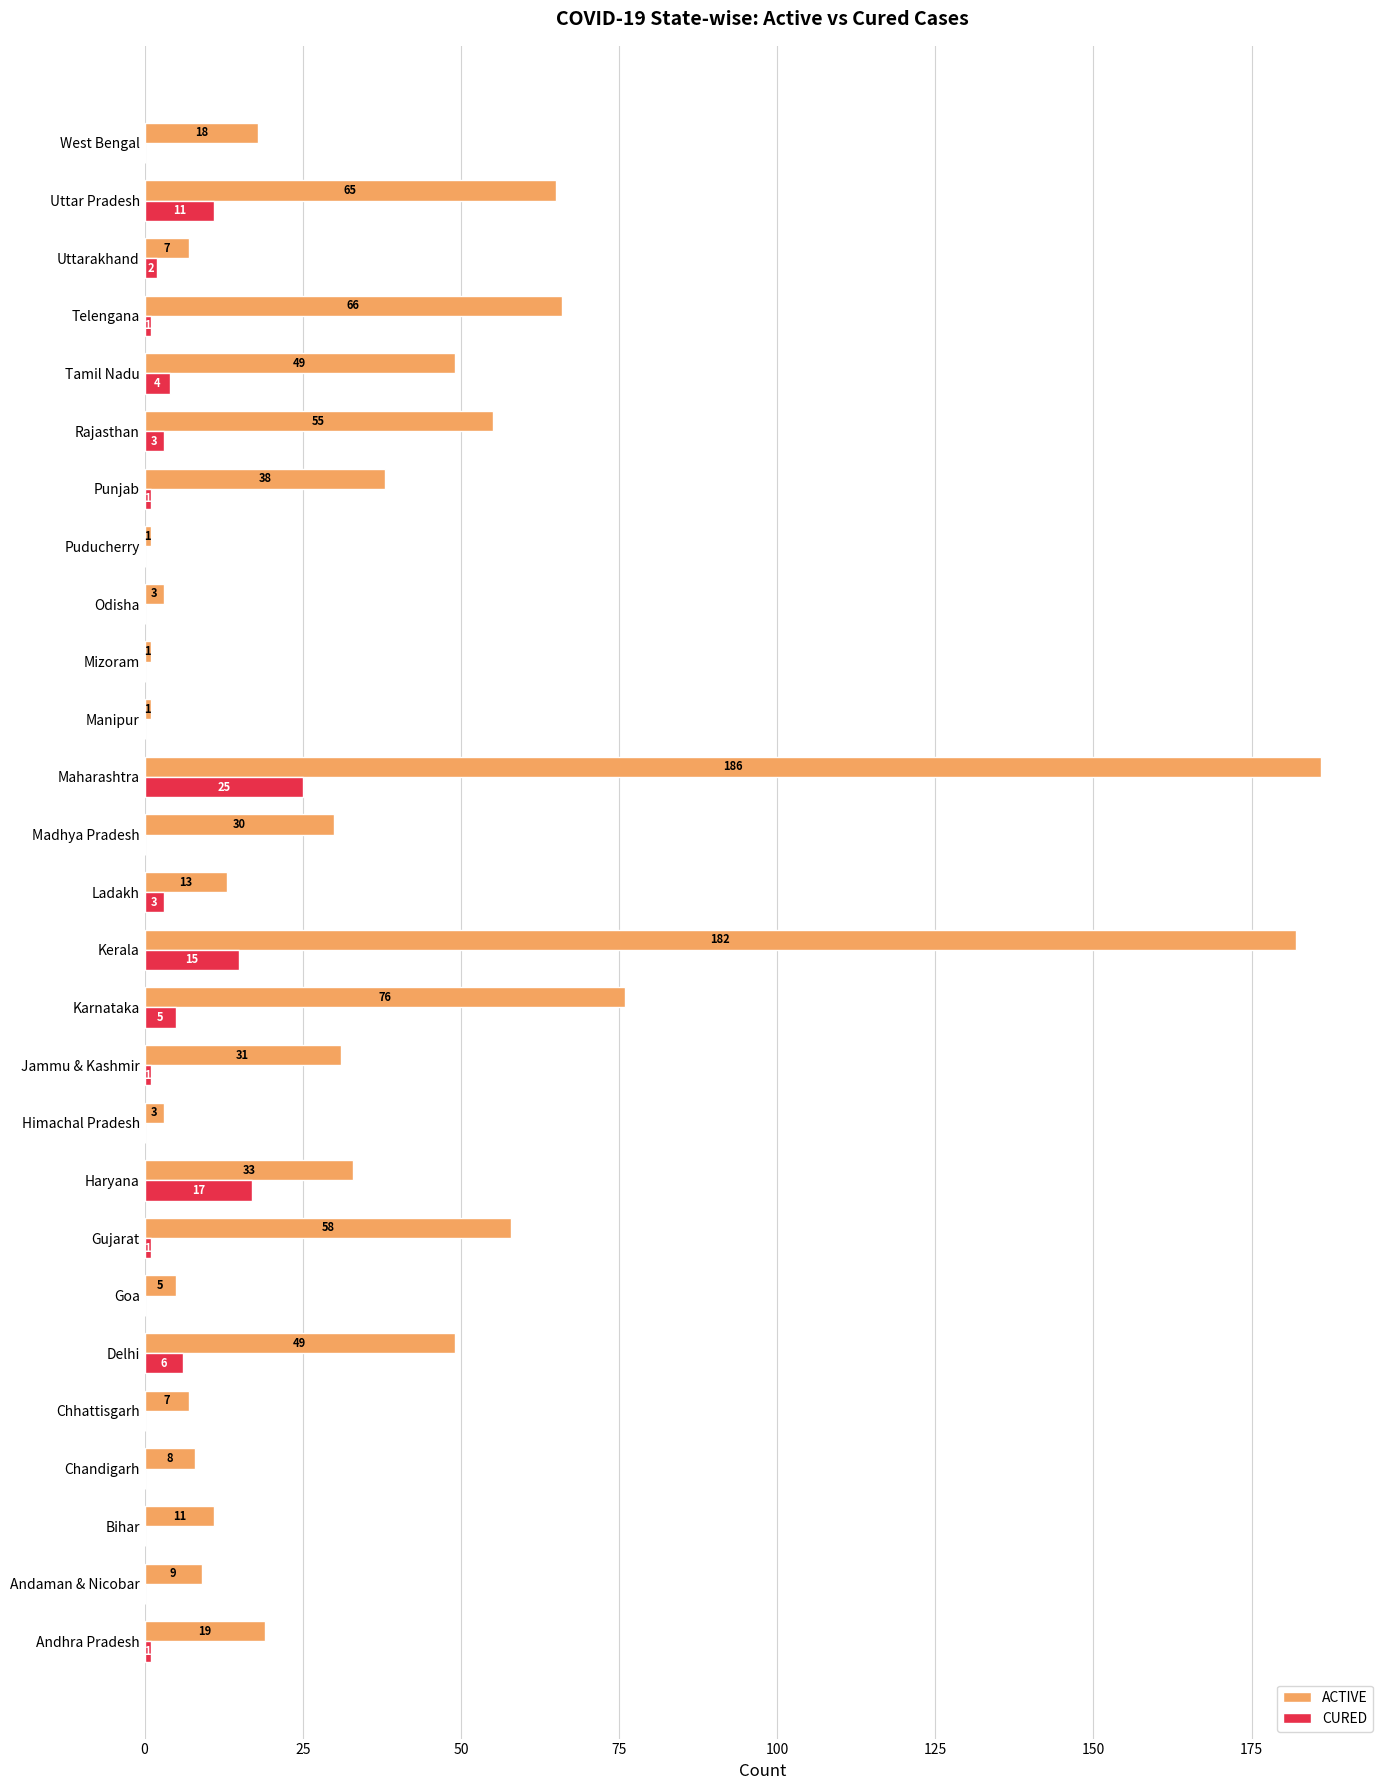

True or false: CURED has a value of 0 at Goa.

True